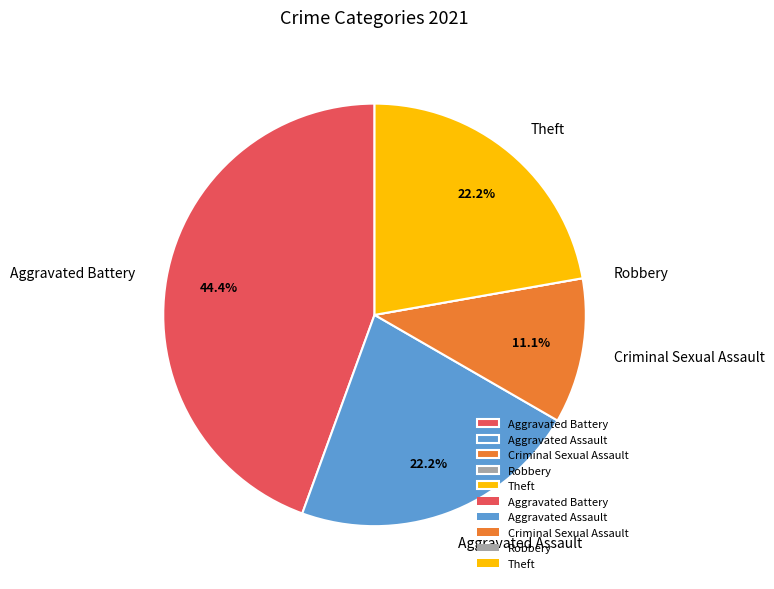

Does any single category account for the majority?

No